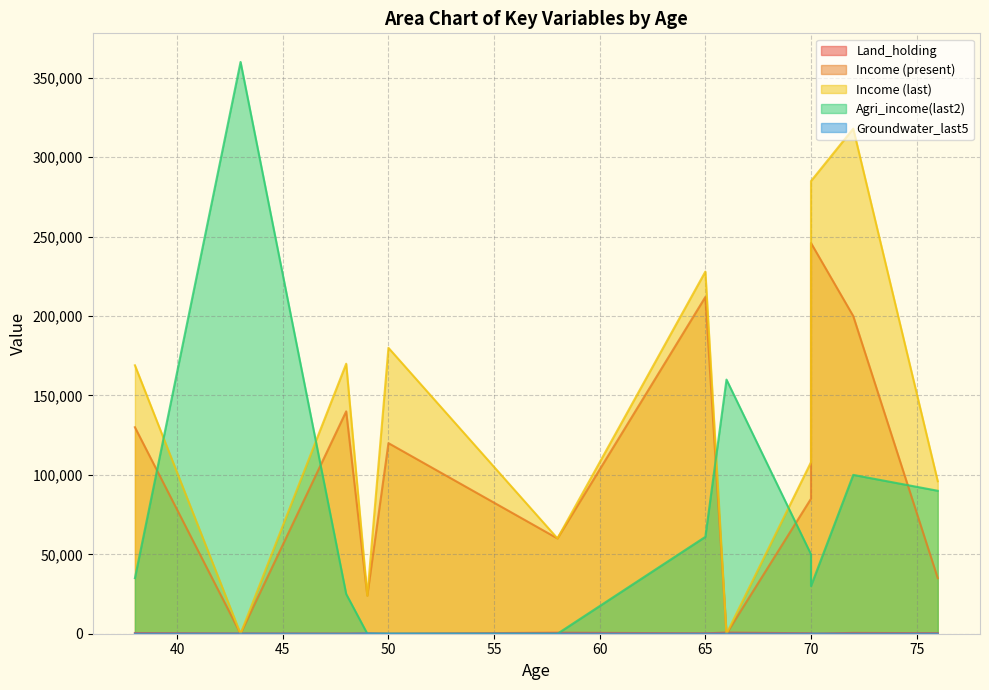

The value of Agri_income(last2) at 66 is 160000. True or false?

True